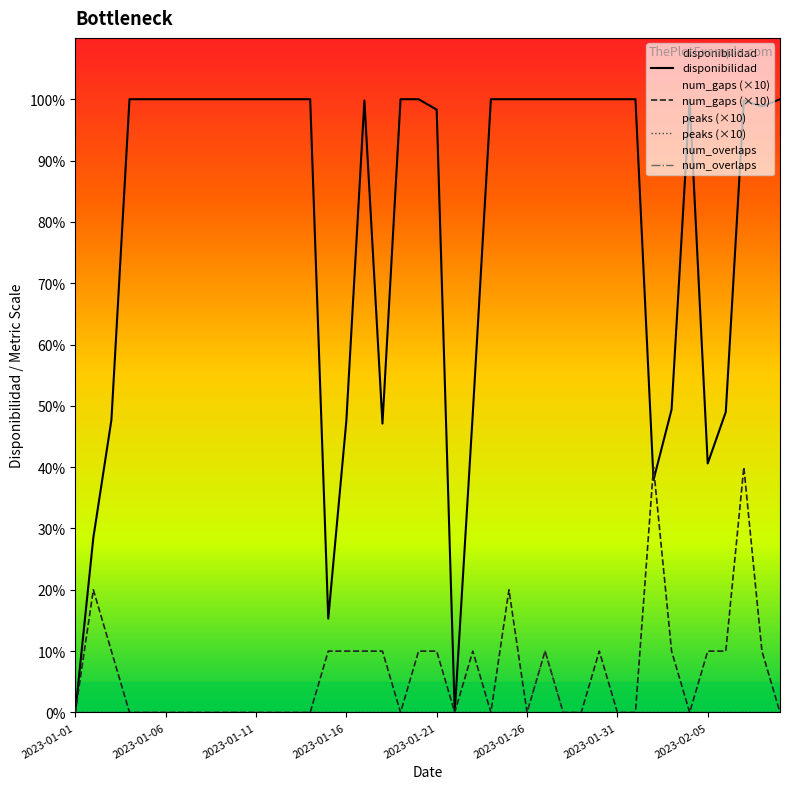

How many data points does each series have?

40